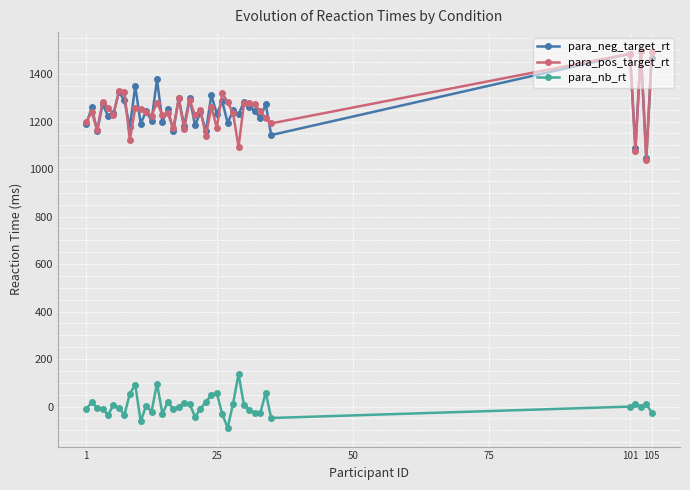

What is the lowest value of the para_neg_target_rt series?

1048